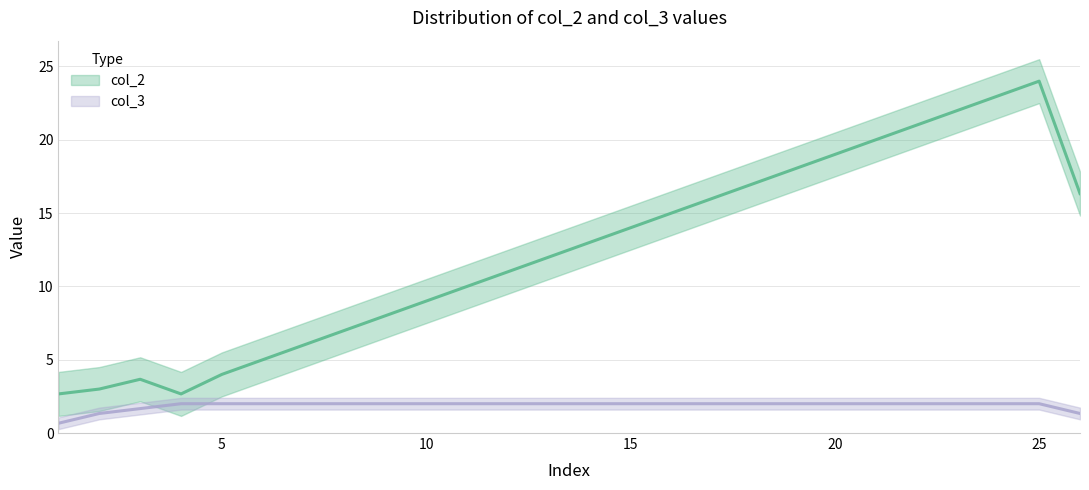

How many series are shown in this chart?

2